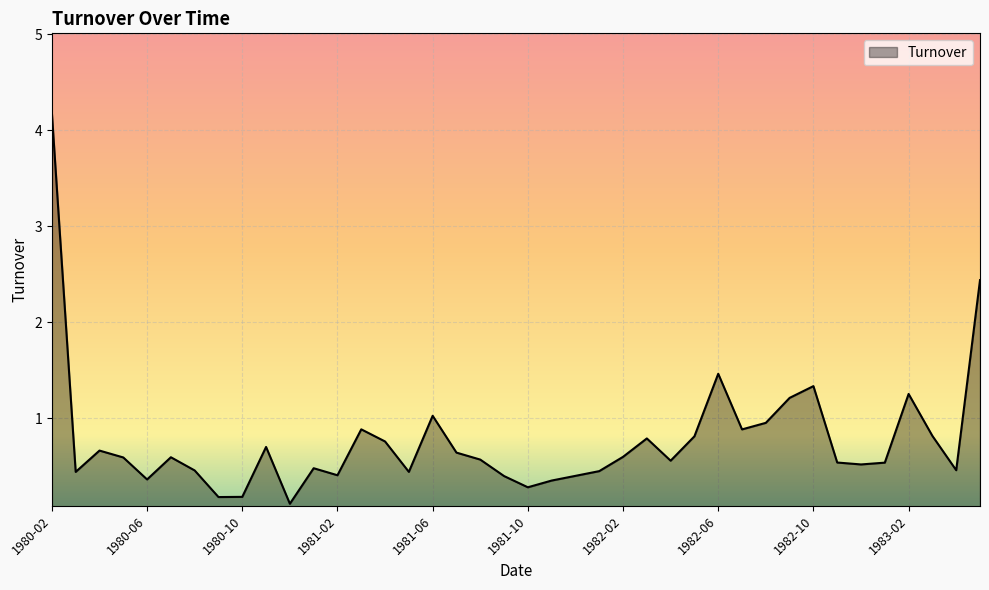

What is the maximum value shown in the chart?

4.2